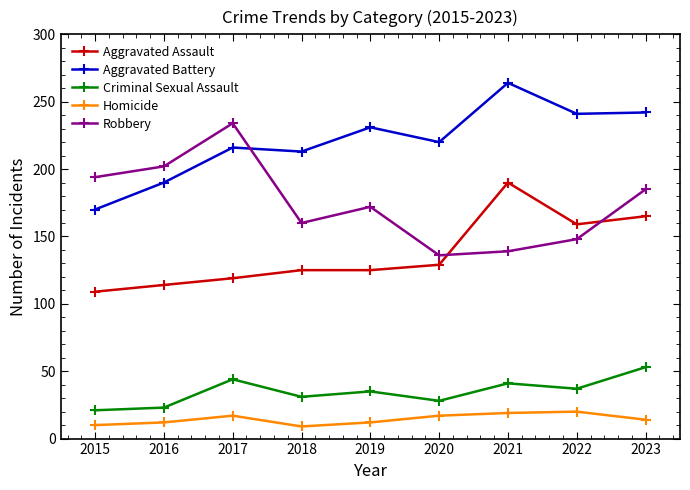

Rank the series by their maximum value, from highest to lowest.

Aggravated Battery, Robbery, Aggravated Assault, Criminal Sexual Assault, Homicide